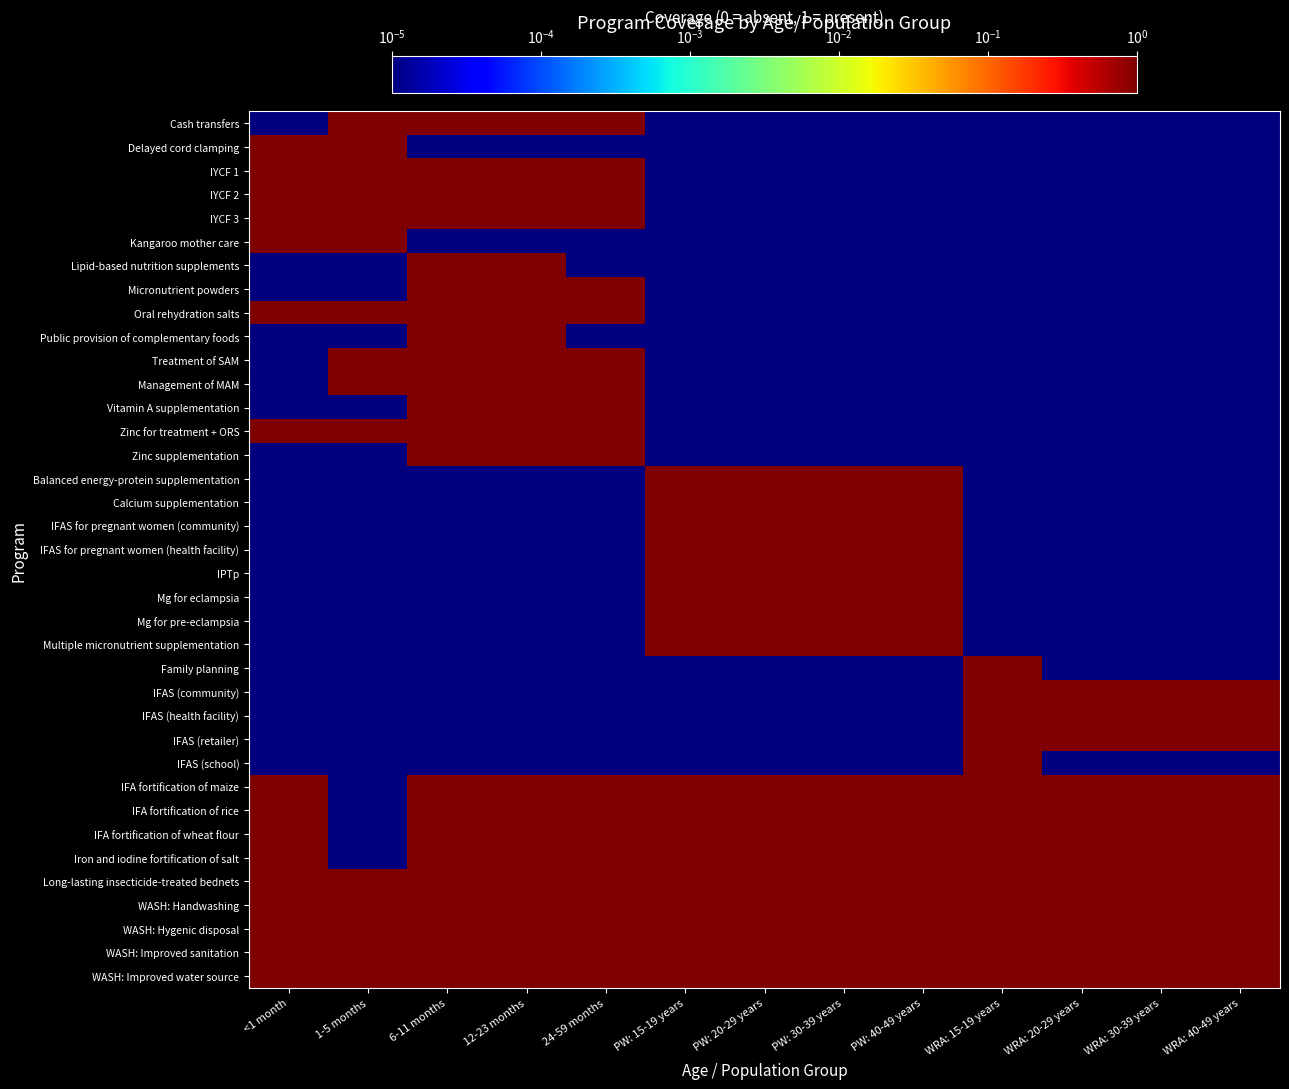

At which category is the sum across all series the highest?

6-11 months